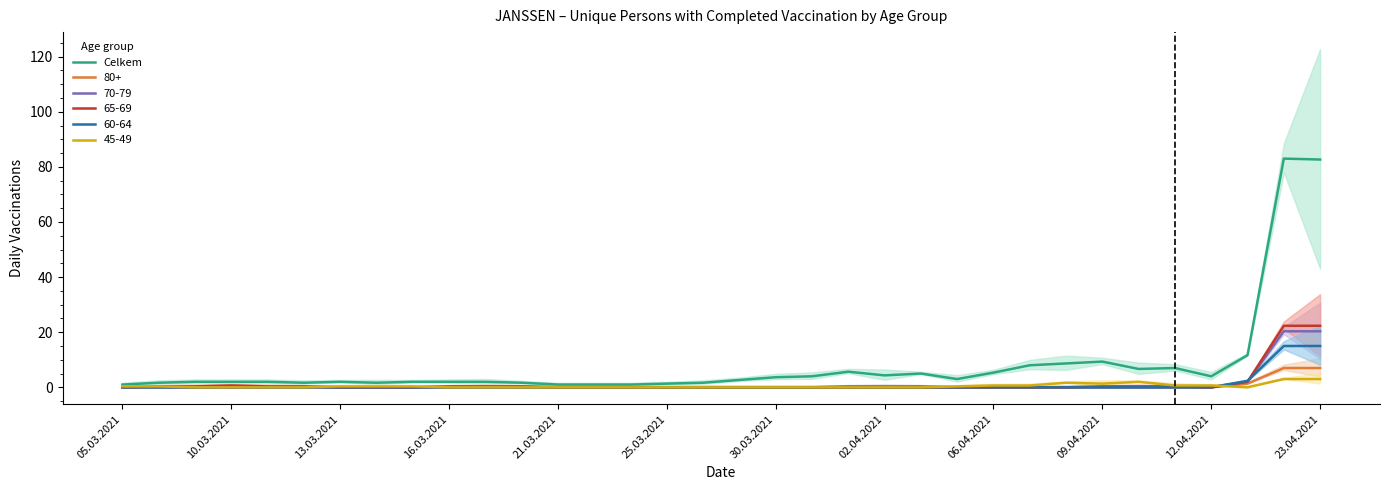

True or false: 45-49 has a value of 3.0 at 23.04.2021.

True